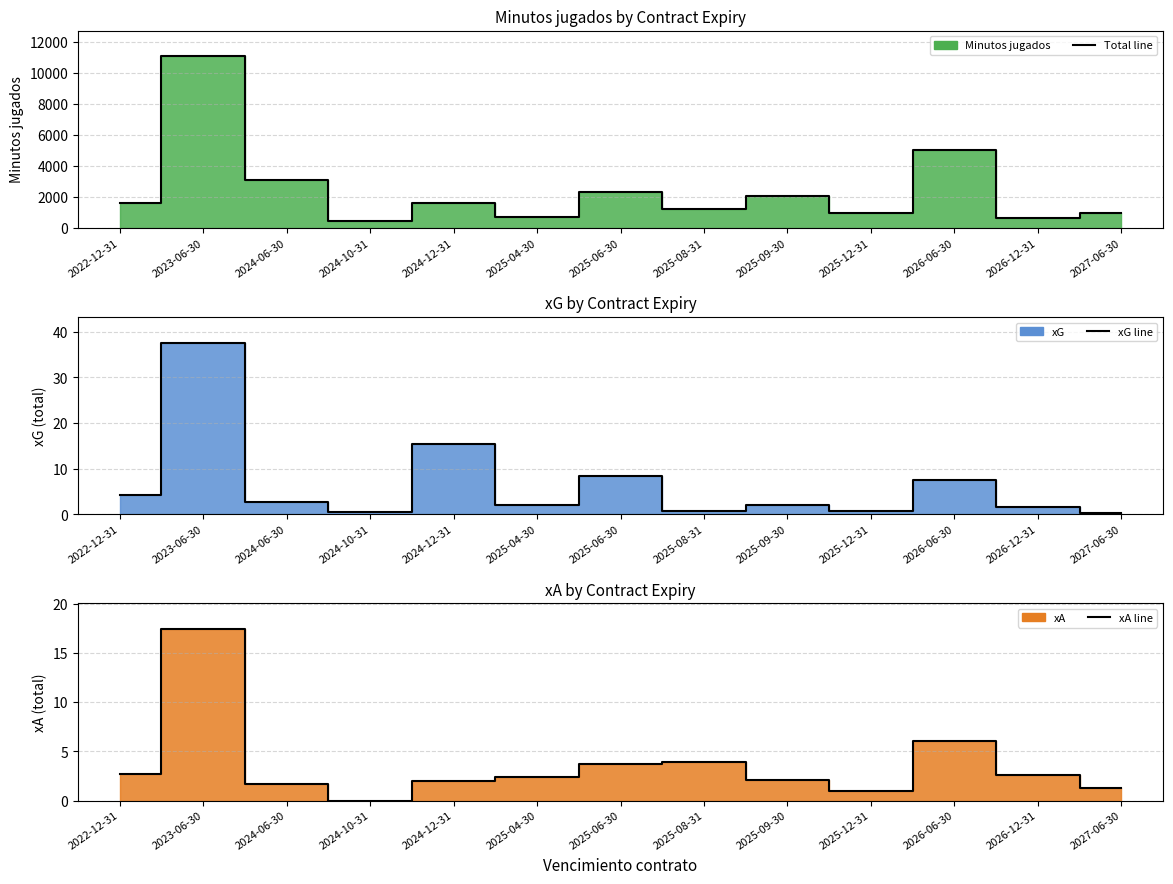

The value of Minutos jugados line at 2025-04-30 is 1194.3. True or false?

False